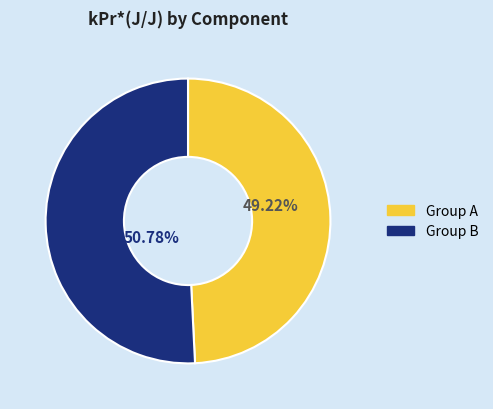

Is there a majority slice in this chart?

Yes